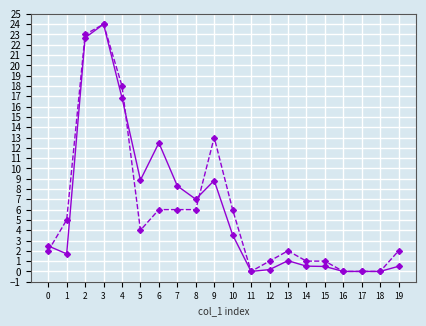

What is the greatest value displayed?

24.0